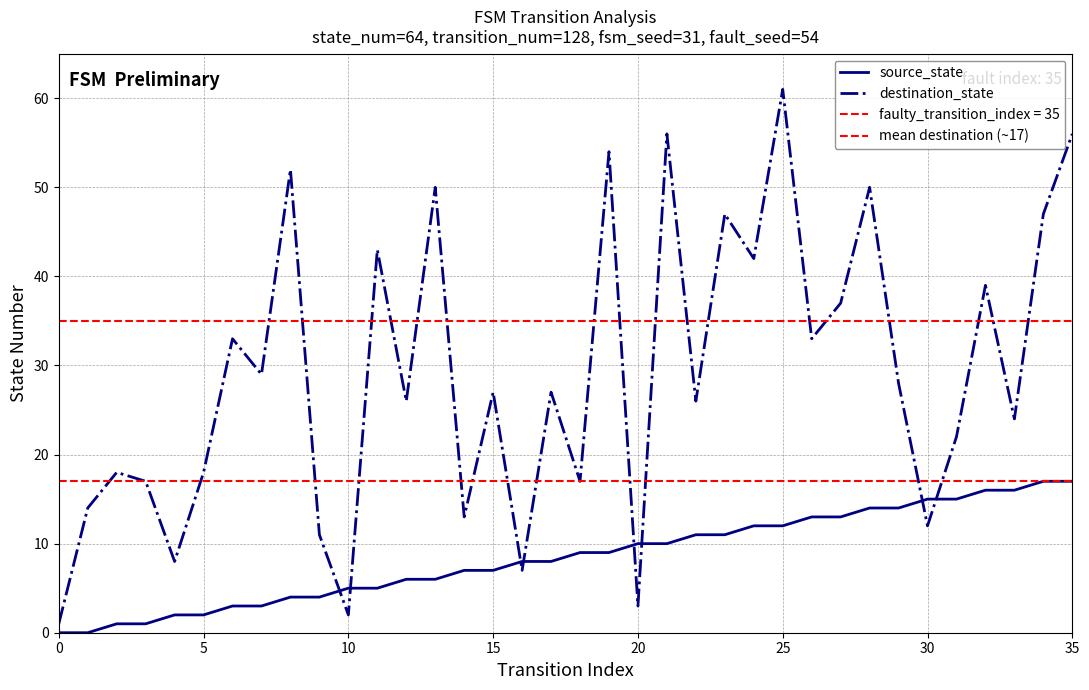

List the series in order of their peak value, lowest first.

source_state, destination_state